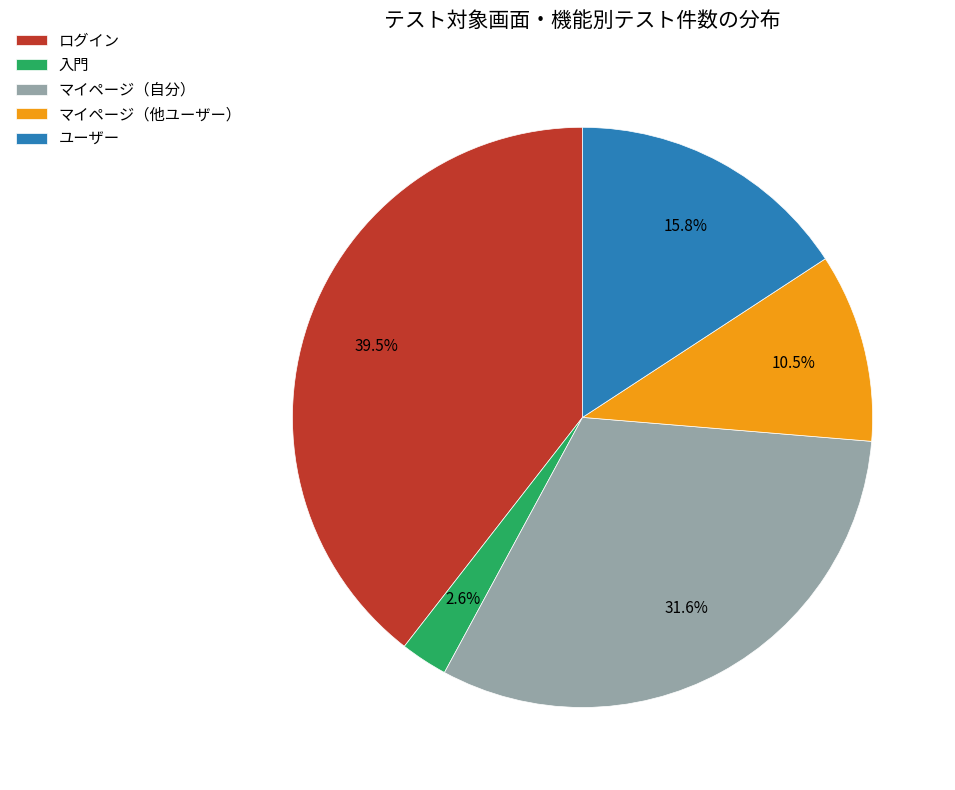

How many slices are in this pie chart?

5